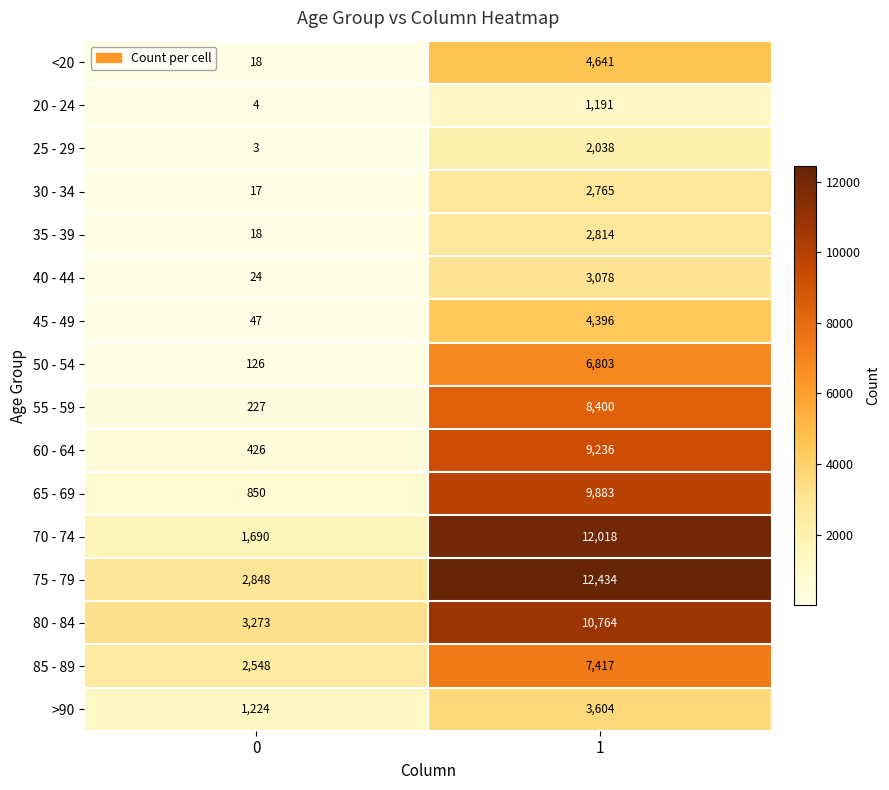

Rank the categories by 85 - 89 value from lowest to highest.

0, 1